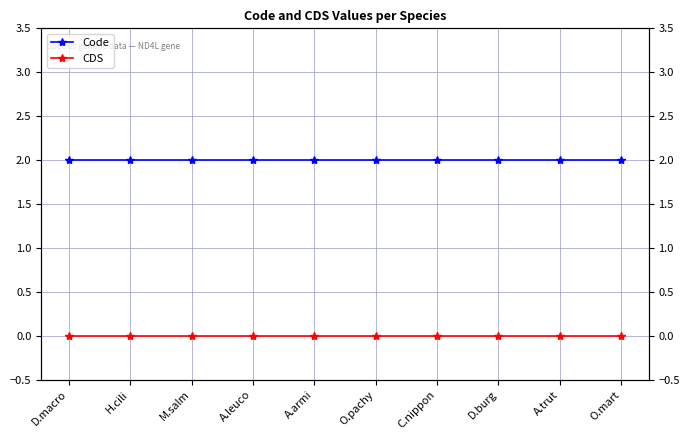

At which category is the sum across all series the highest?

D.macro